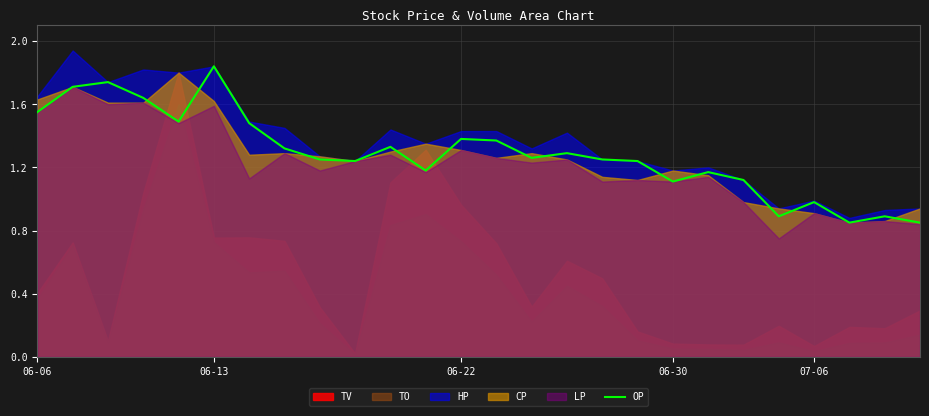

How many lines are shown in the chart?

1